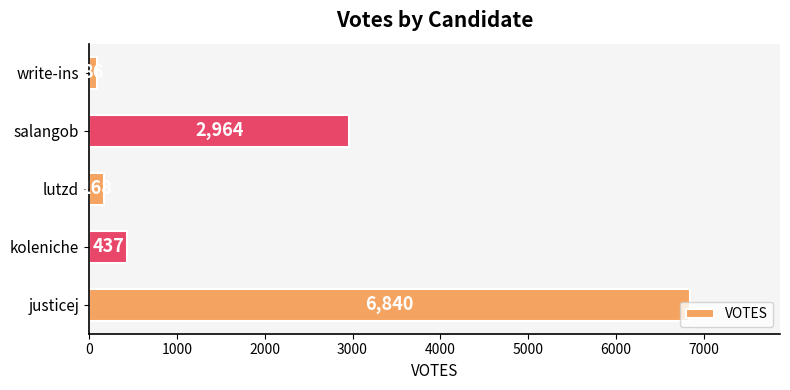

The value at lutzd is 168. True or false?

True